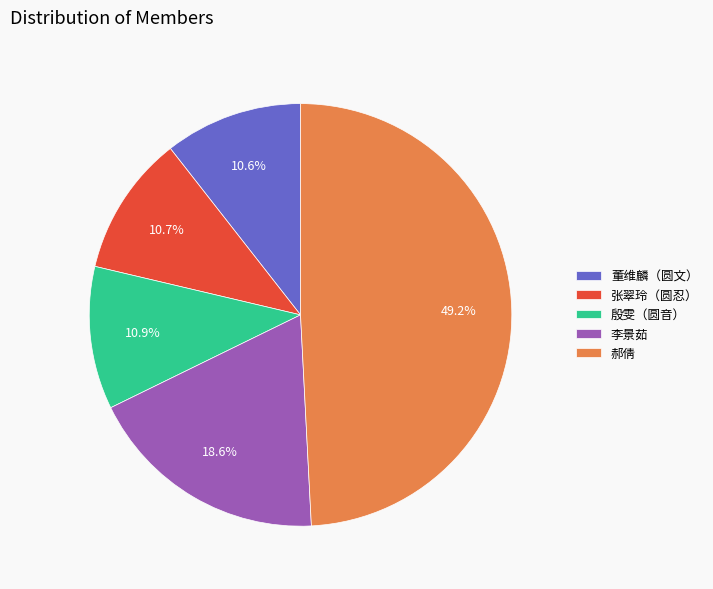

What percentage is the 殷雯（圆音） slice, to the nearest percent?

11%